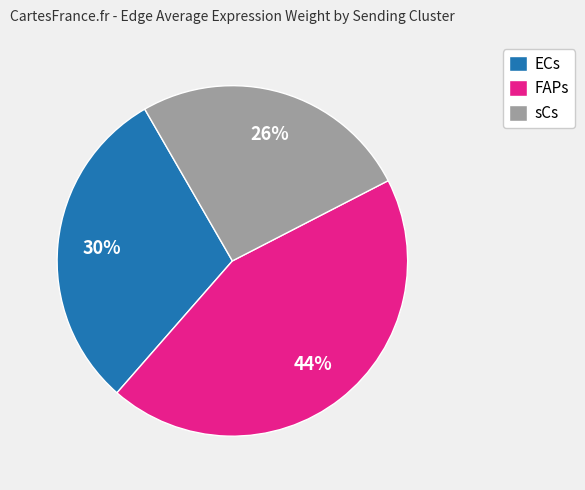

Is it true that ECs is 30% of the pie?

True